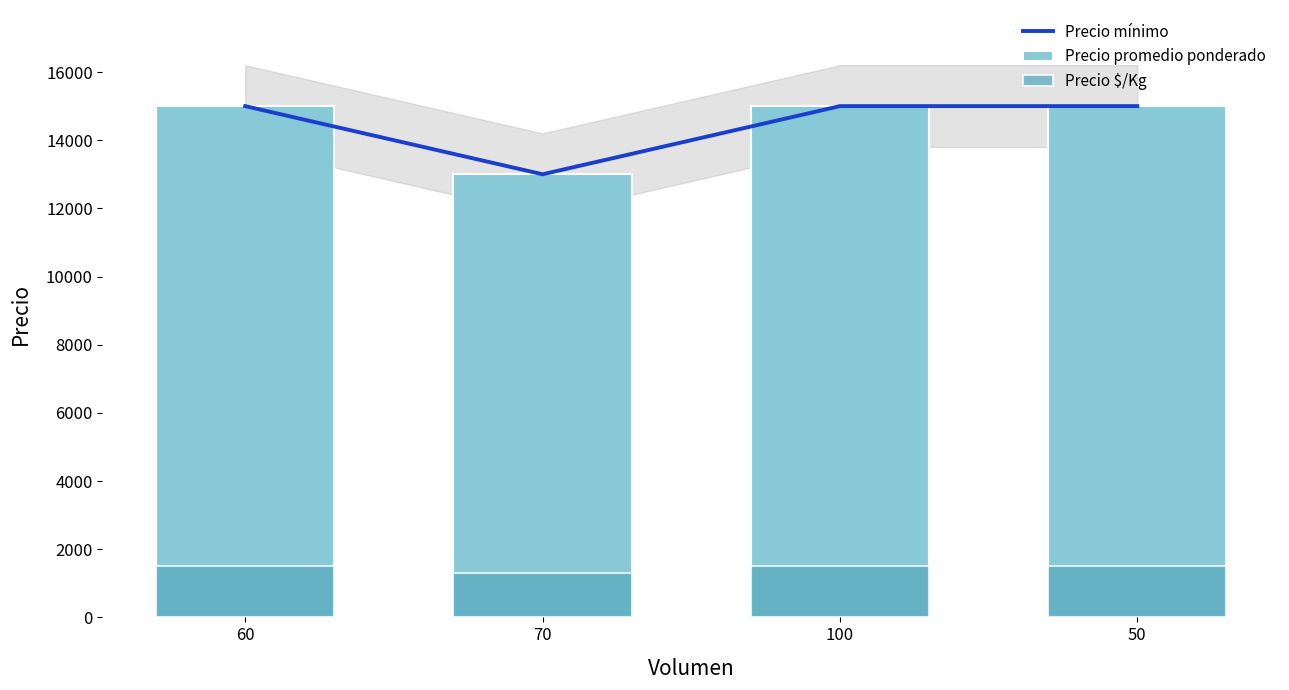

At which category is the sum across all series the highest?

60